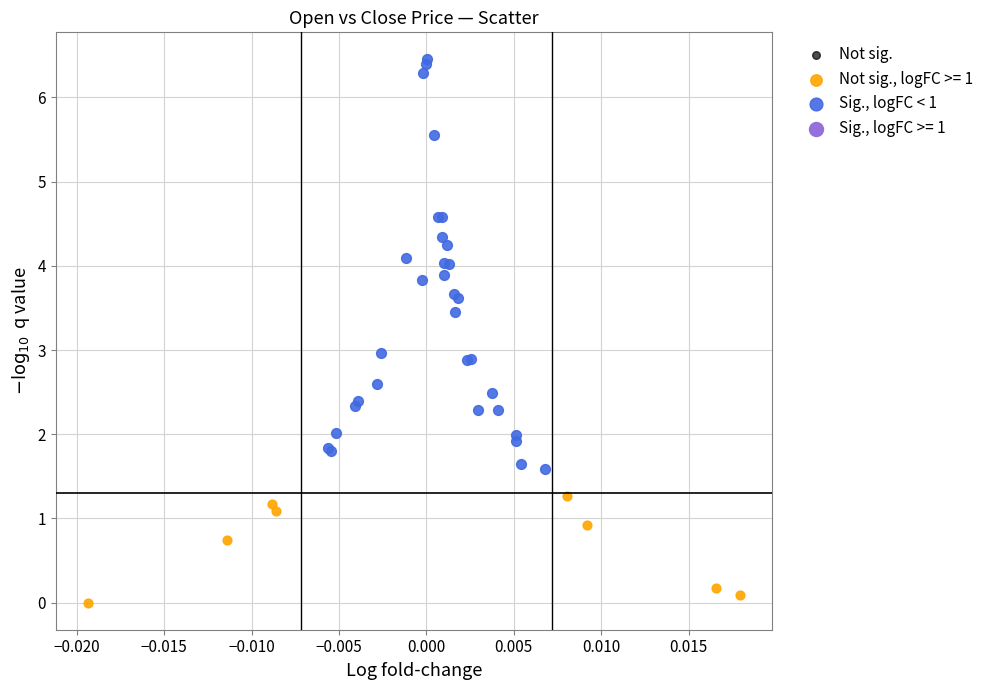

Which series has the largest Y range (max minus min)?

Sig., logFC < 1